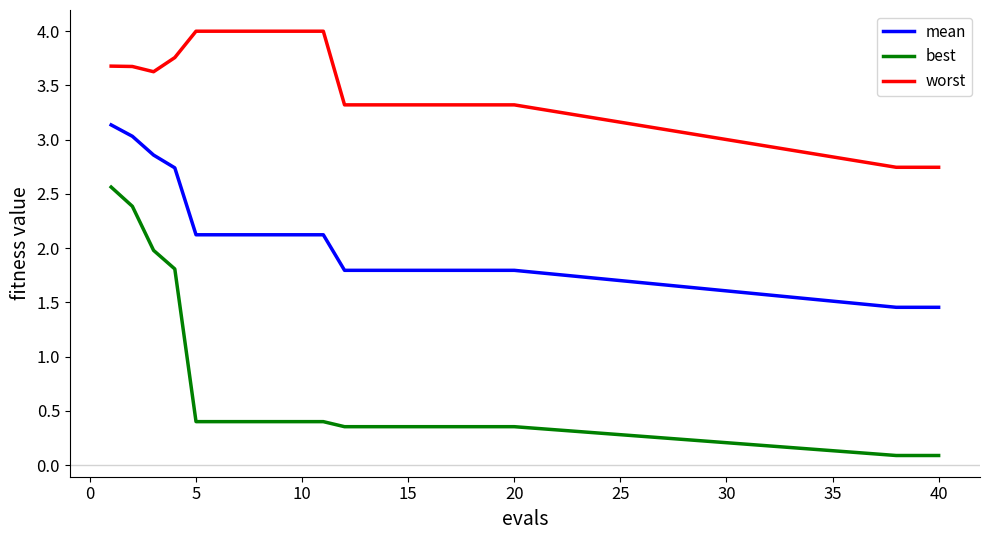

What is the maximum value for best?

2.6